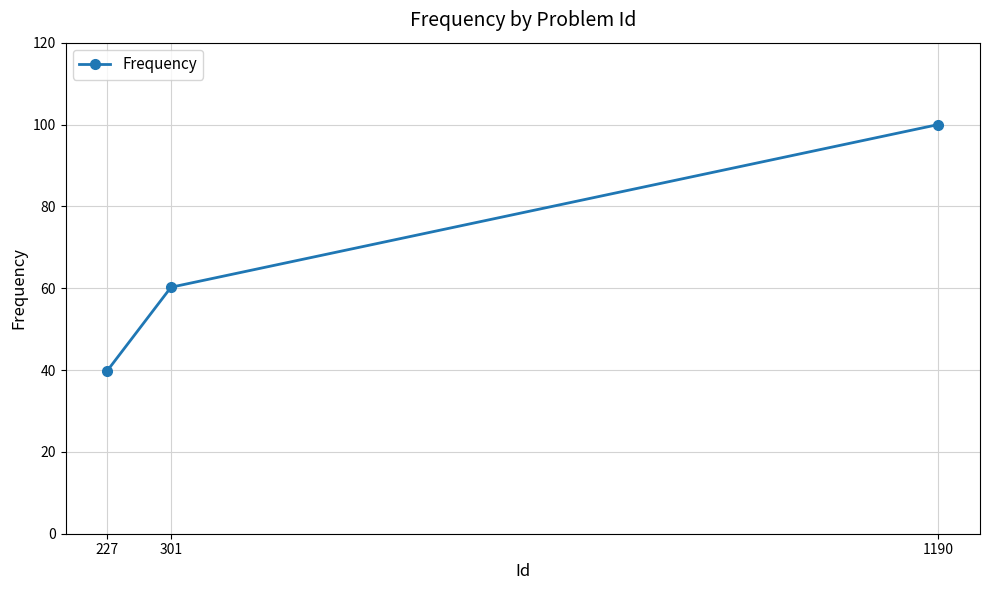

What is the minimum value shown in the chart?

39.8